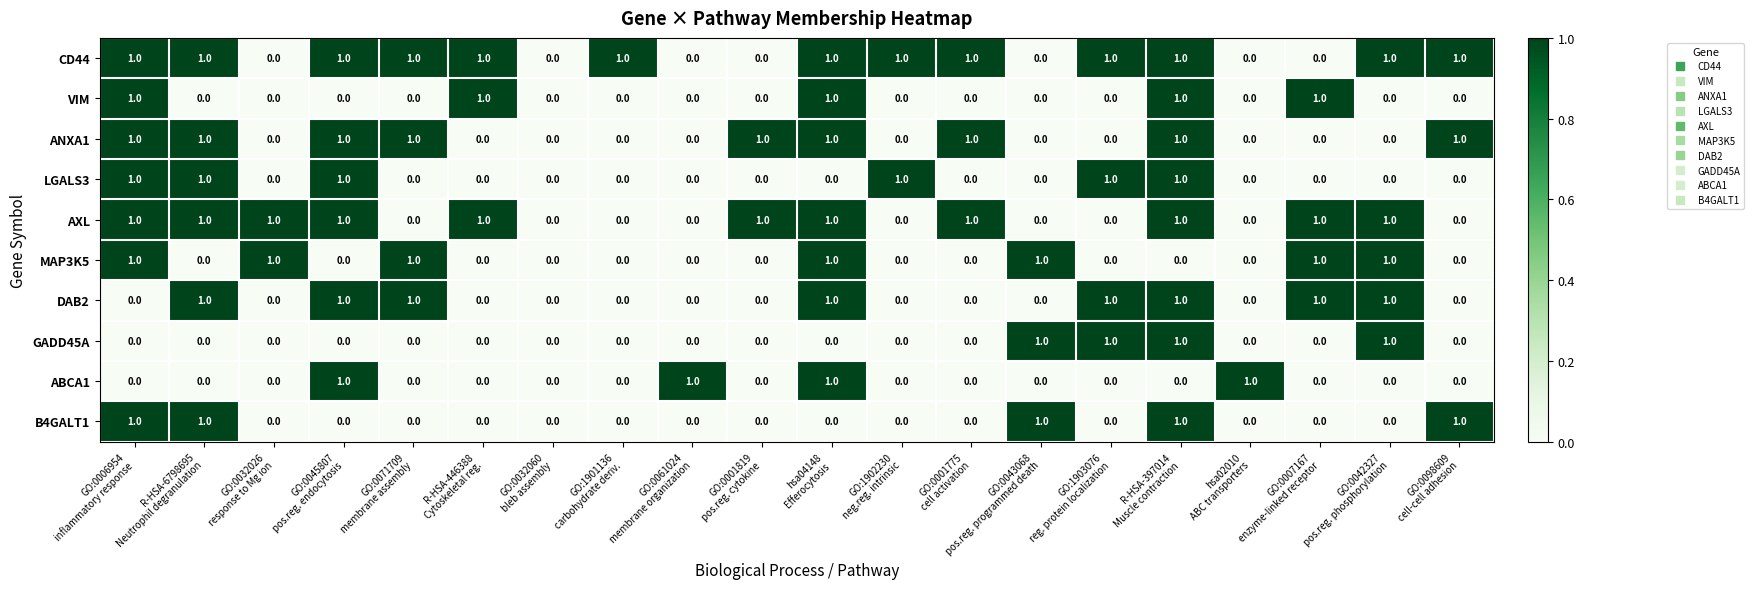

What is the sum of all LGALS3 values?

6